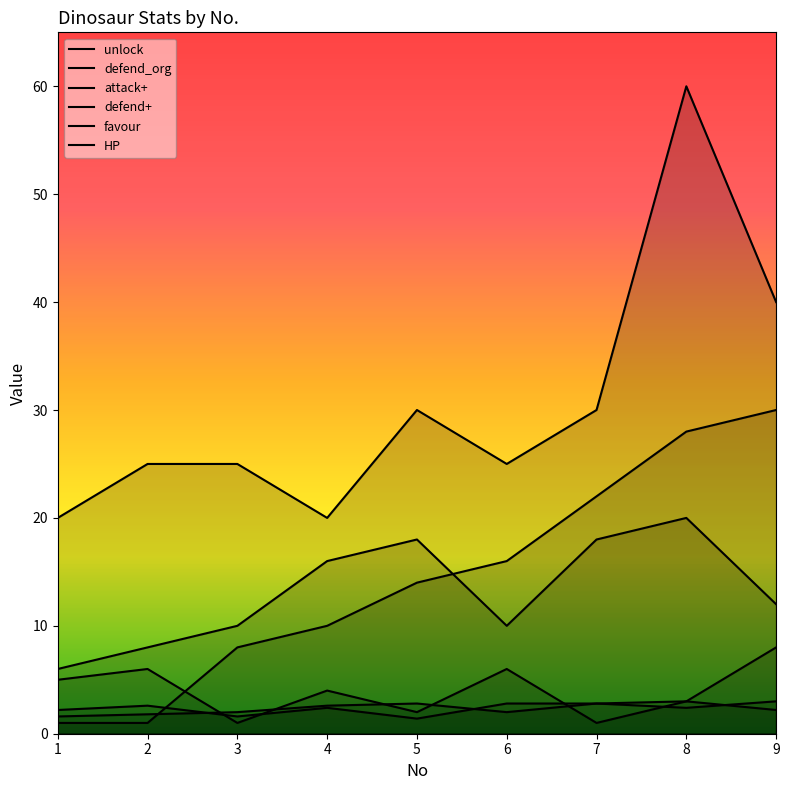

What is the difference between the second highest and minimum values in the defend_org series?

12.0